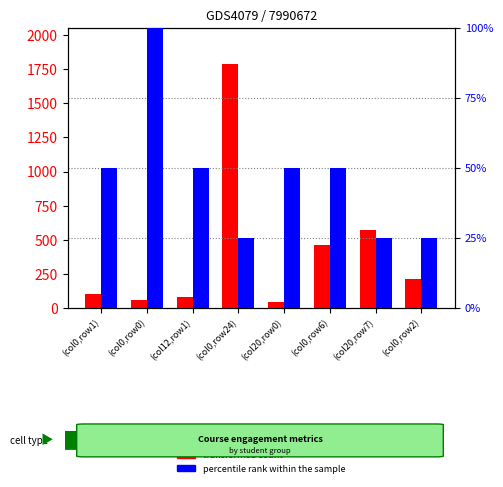

What is the spread (max minus min) of values at (col0,row2)?

190